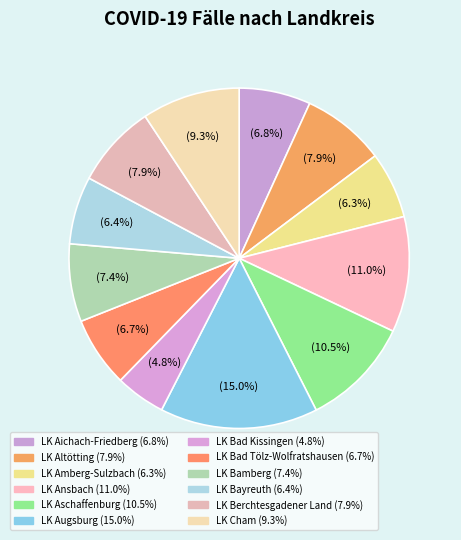

Count the number of slices in the pie.

12